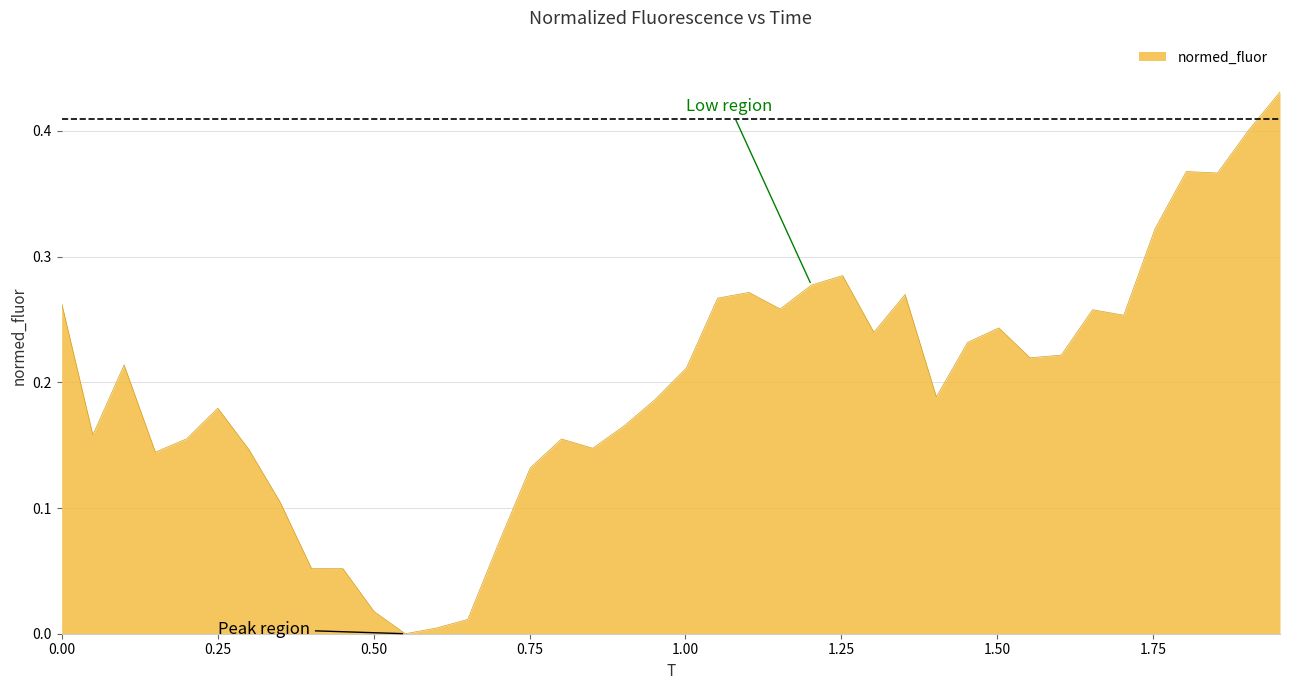

Reading left to right, what are all the values shown in this chart?

0.3	0.2	0.2	0.1	0.2	0.2	0.1	0.1	0.1	0.1	0.0	0.0	0.0	0.0	0.1	0.1	0.2	0.1	0.2	0.2	0.2	0.3	0.3	0.3	0.3	0.3	0.2	0.3	0.2	0.2	0.2	0.2	0.2	0.3	0.3	0.3	0.4	0.4	0.4	0.4